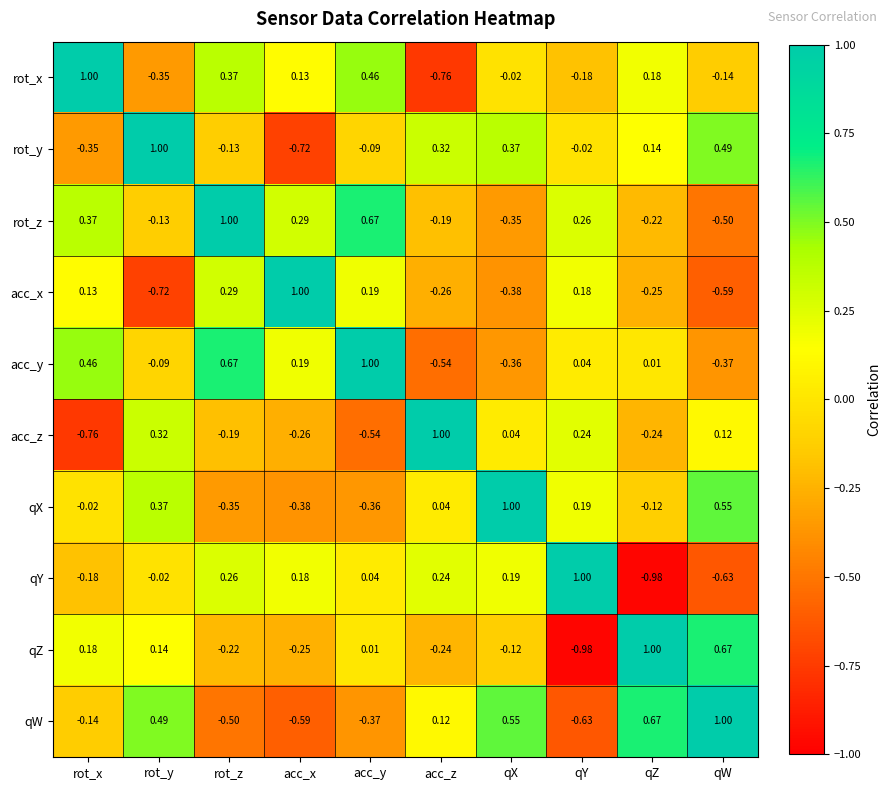

How many data points does each series have?

10